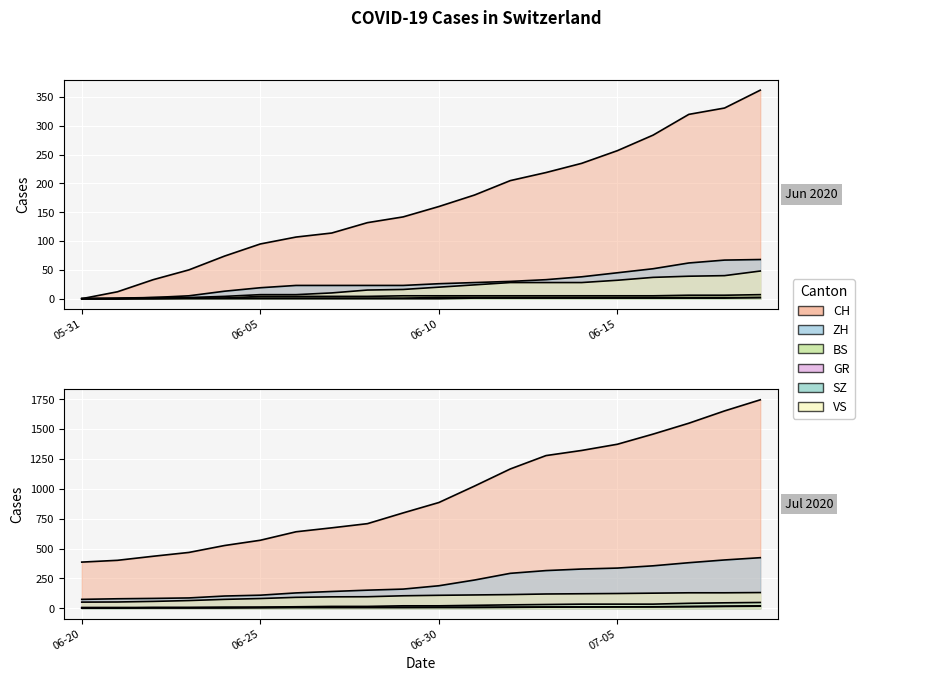

How many lines are shown in the chart?

6